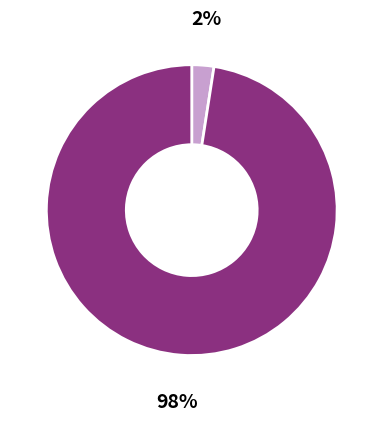

Is there any slice that represents more than half of the pie?

Yes